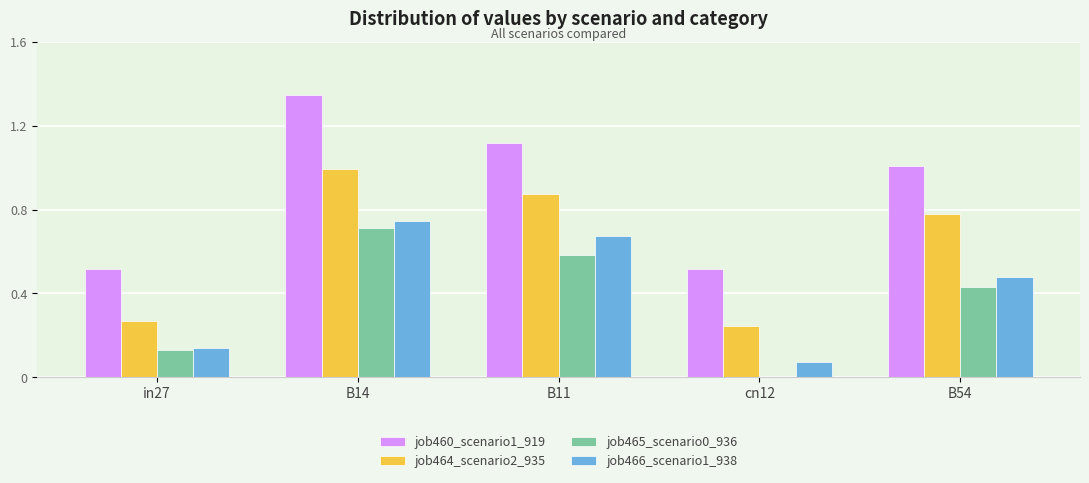

Between B14 and B11, which series saw the biggest shift?

job460_scenario1_919